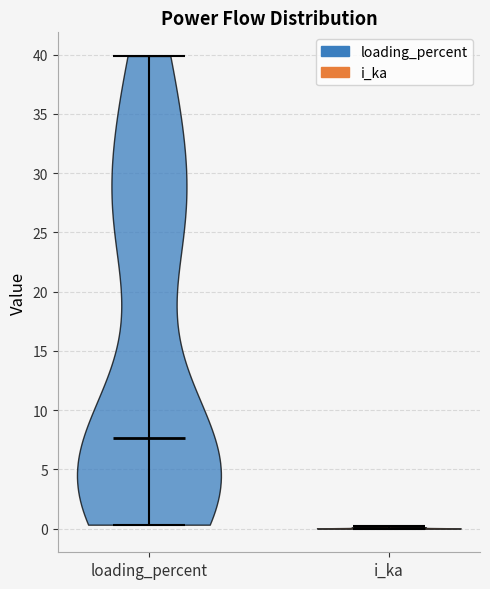

Reading left to right, read every violin against the y-axis: where its median line is, and the lowest and highest points it reaches. The values are not printed on the chart, so give them approximately, as read against the axis.

loading_percent: median line 7.5, lowest point 0.5, highest point 40.0
i_ka: median line 0.0, lowest point 0.0, highest point 0.0